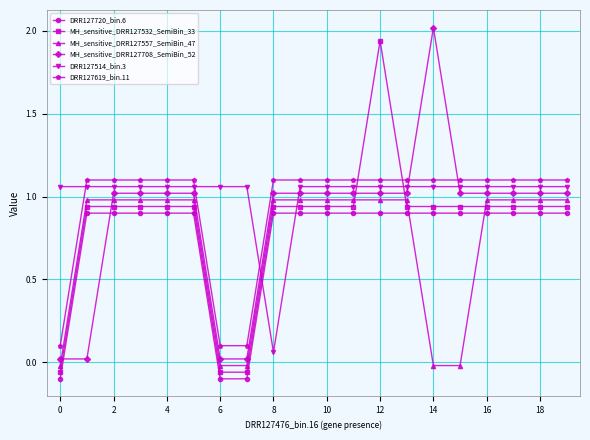

Which series has the widest spread of values?

MH_sensitive_DRR127532_SemiBin_33